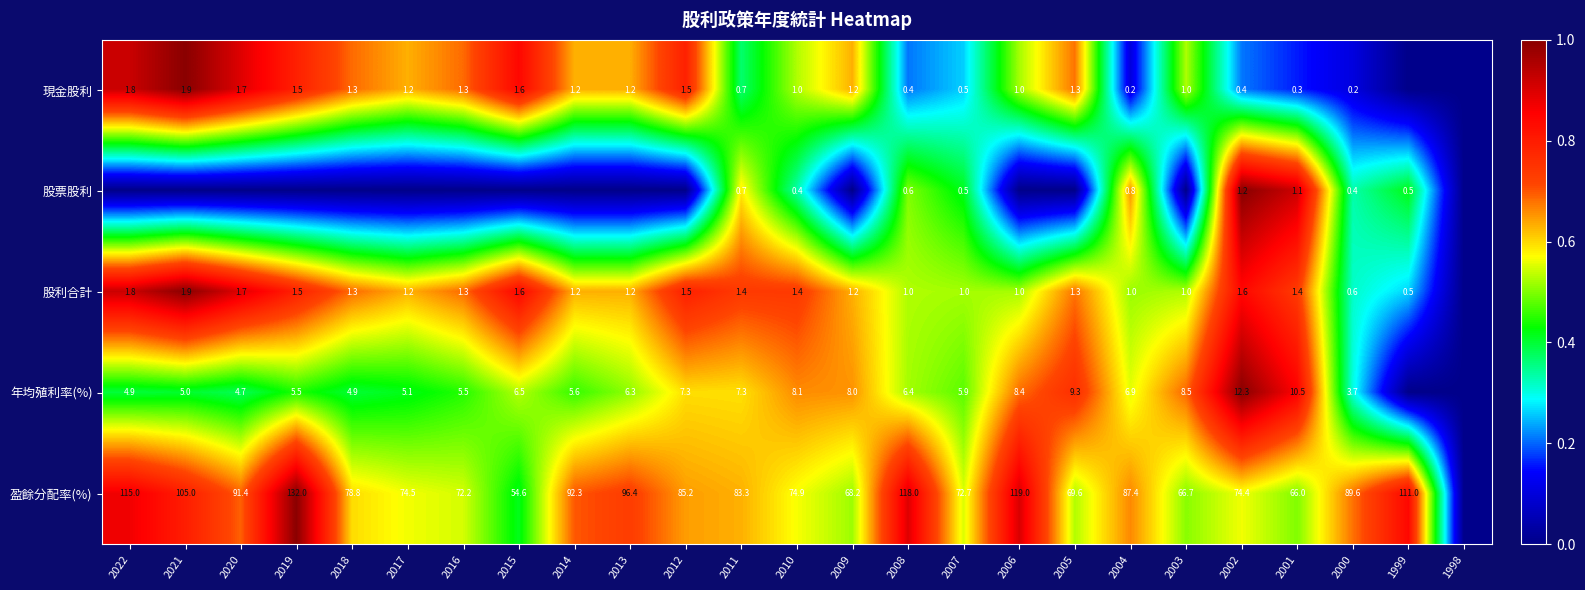

Is it true that 年均殖利率(%) equals 8.0 at 2009?

True